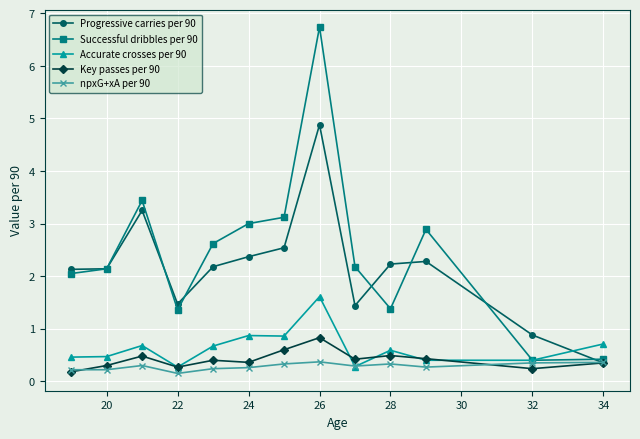

Rank the series by their maximum value, from highest to lowest.

Successful dribbles per 90, Progressive carries per 90, Accurate crosses per 90, Key passes per 90, npxG+xA per 90